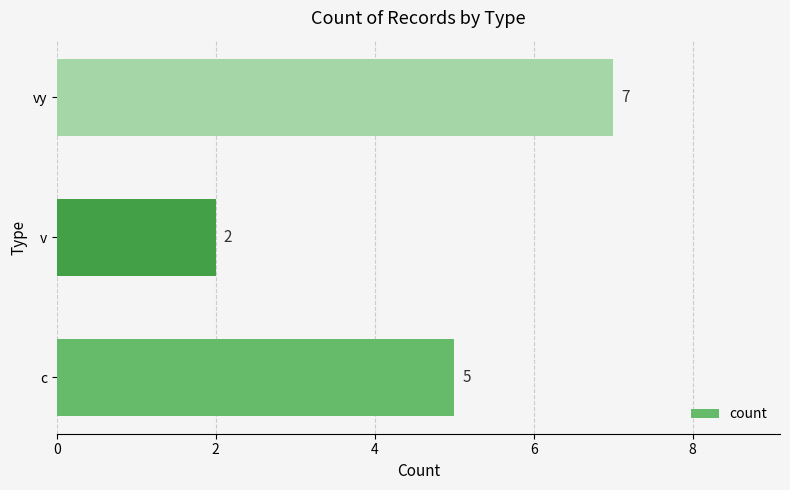

What is the change in value from v to vy?

+5